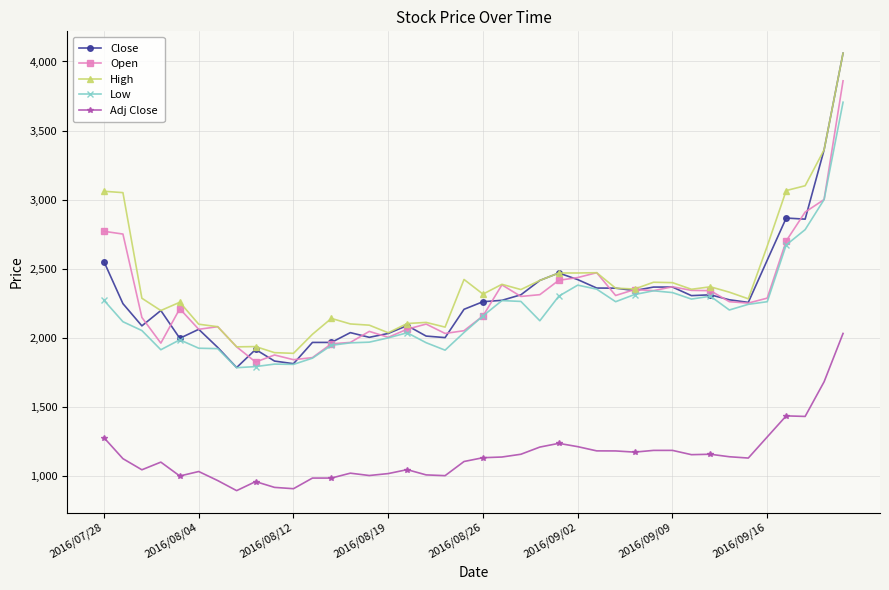

Does the chart display data point markers on the line(s)?

Yes